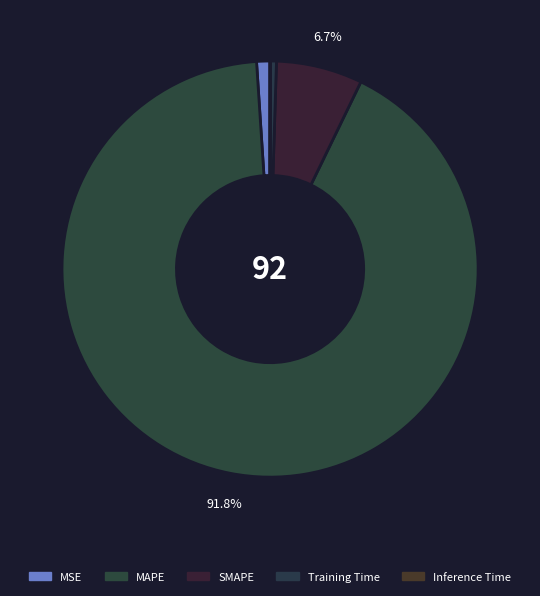

Do Training Time and SMAPE together represent more than half of the pie?

No